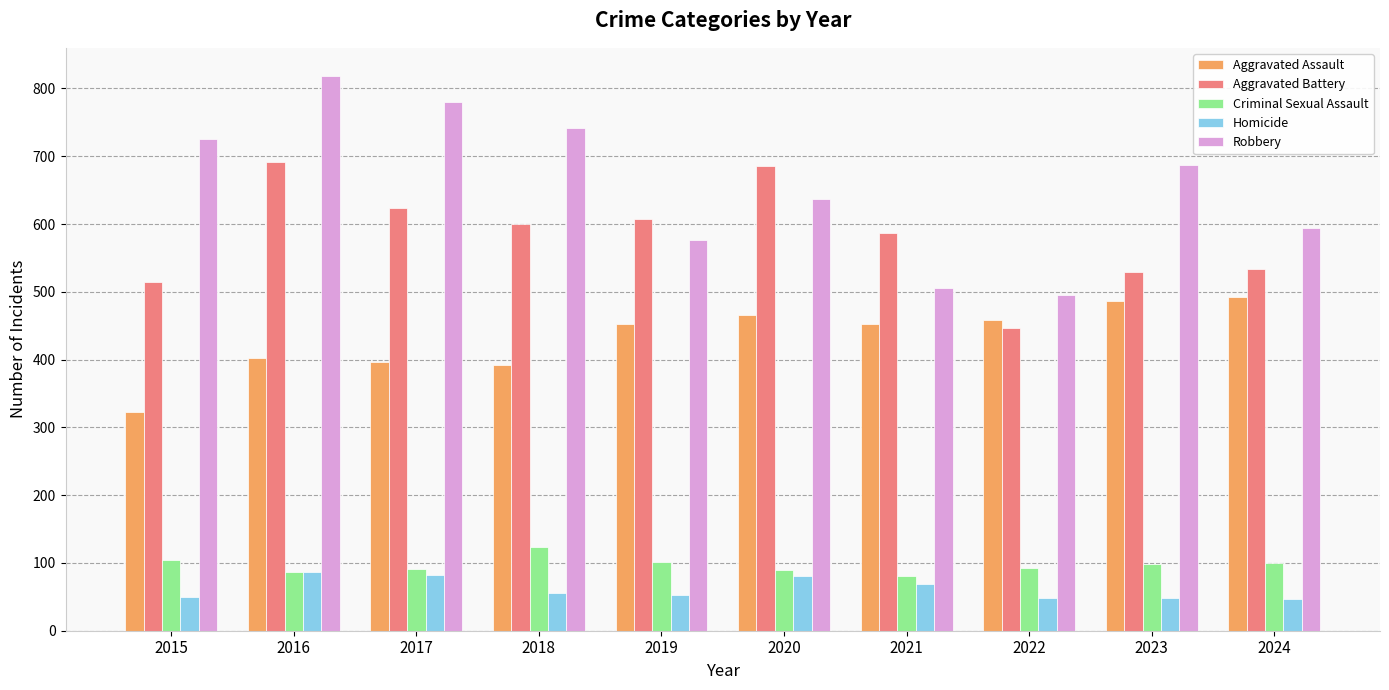

At 2017, list the series in order from smallest to largest.

Homicide, Criminal Sexual Assault, Aggravated Assault, Aggravated Battery, Robbery